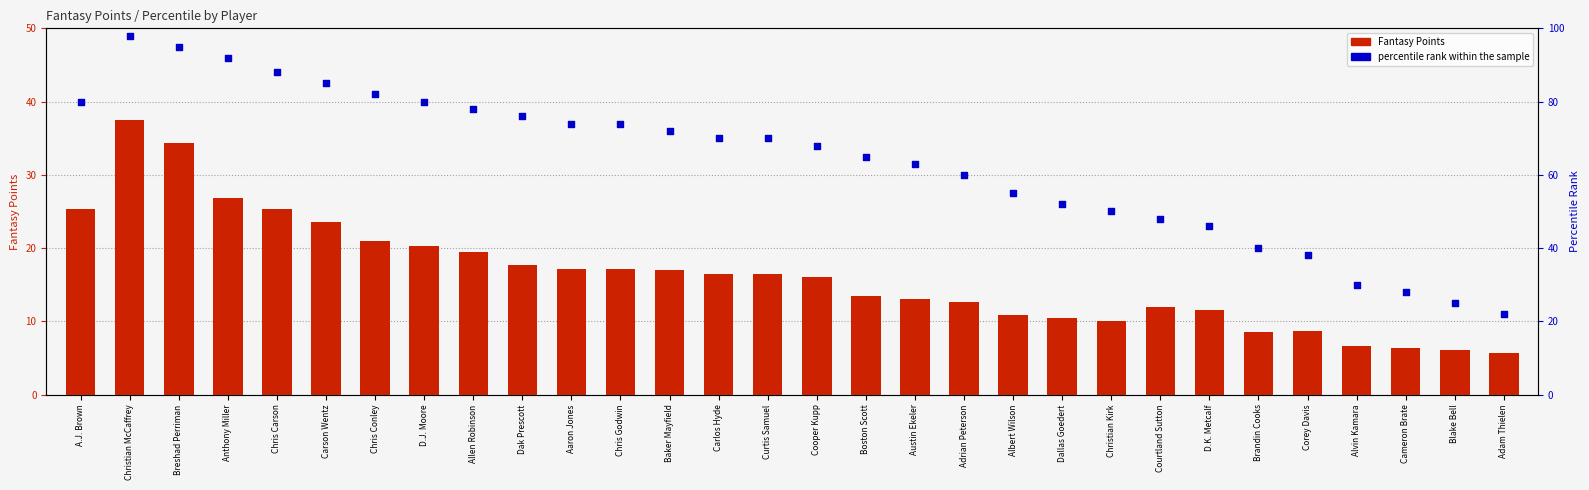

Which series has the largest Y range (max minus min)?

percentile rank within the sample